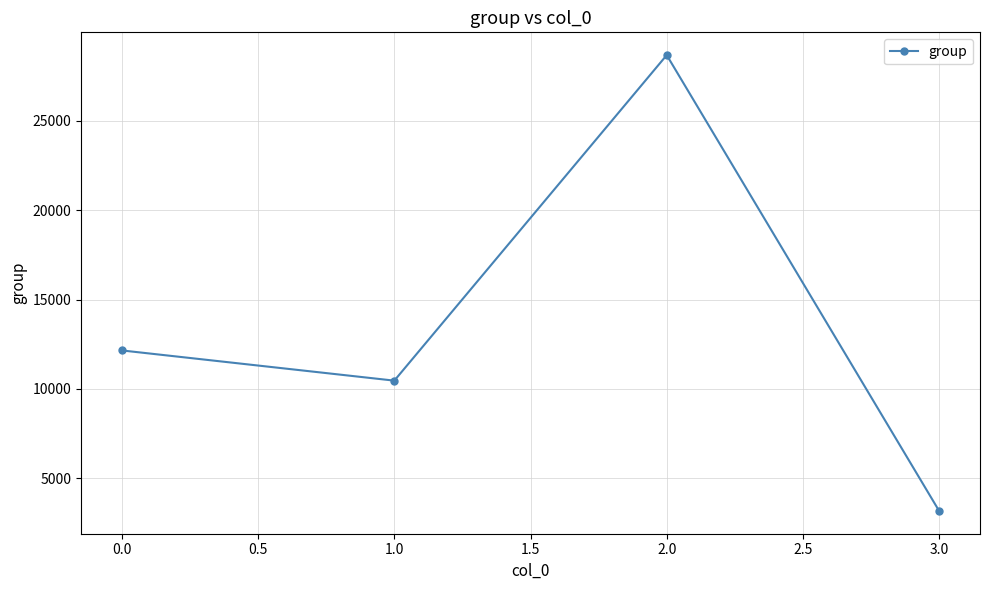

The chart shows a value of 2205 at 1.0. True or false?

False